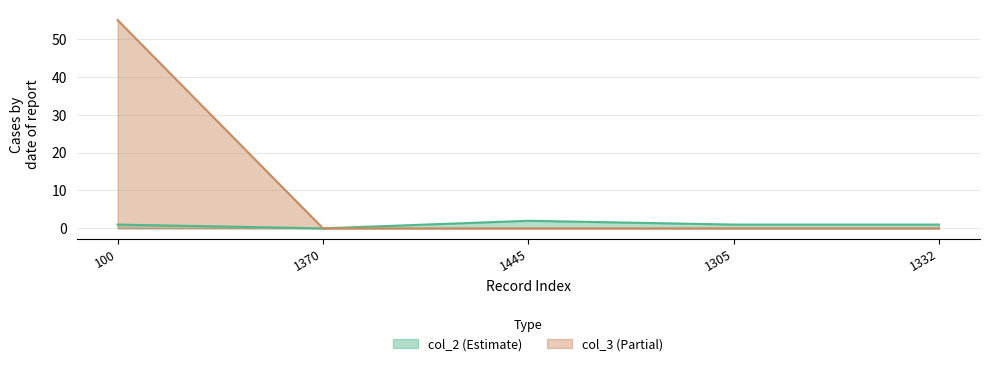

List the series in order of their peak value, highest first.

col_3 (Partial), col_2 (Estimate)